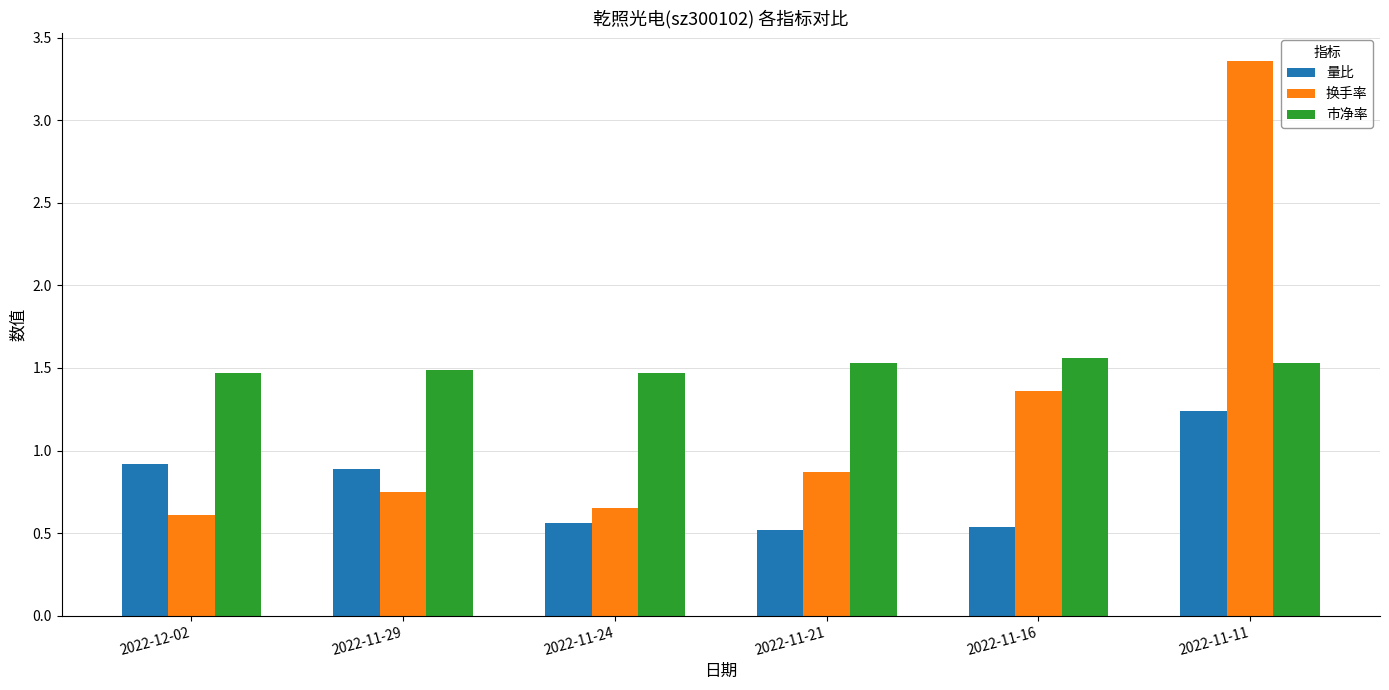

Which category has the highest value across all series?

2022-11-11